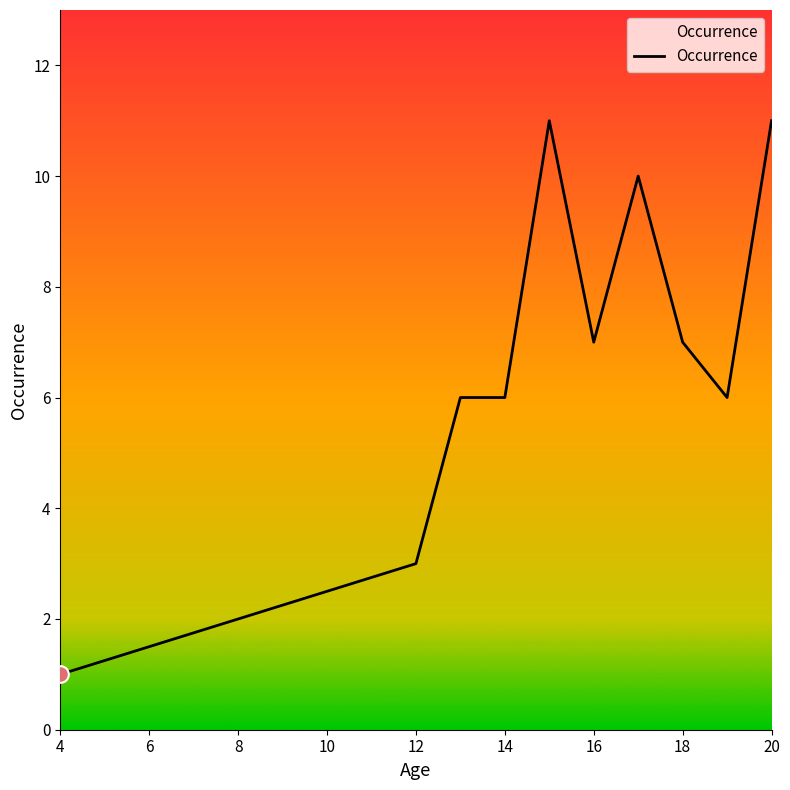

What is the maximum value shown in the chart?

11